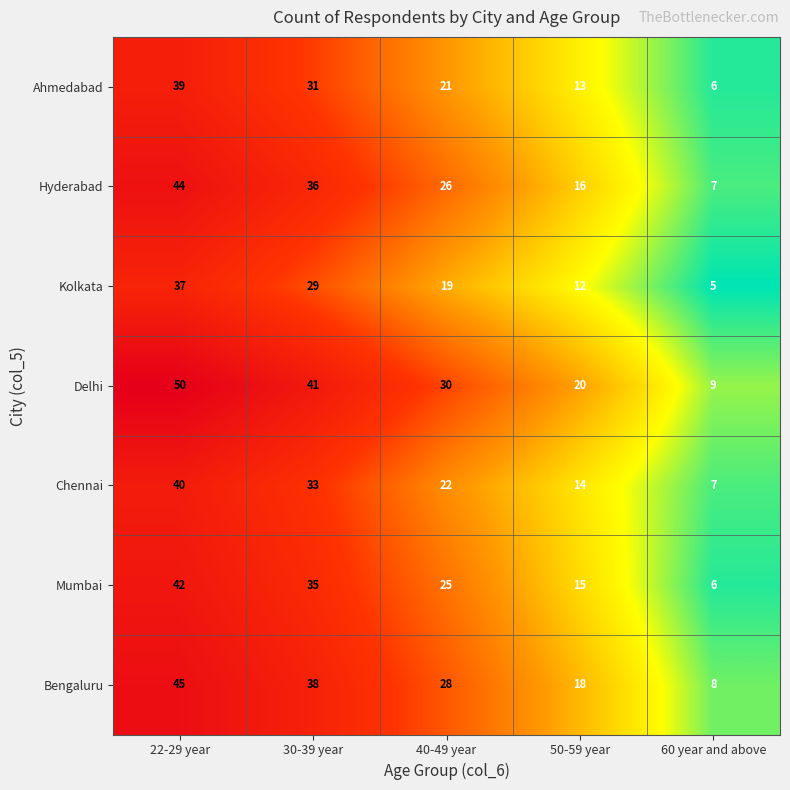

True or false: Mumbai has a value of 46 at 30-39 year.

False